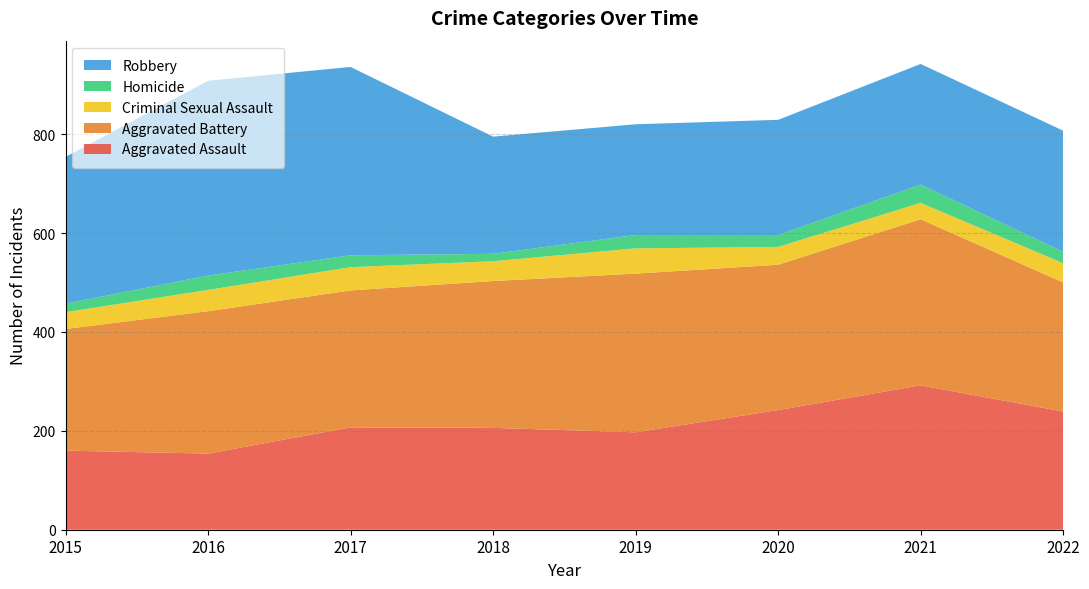

Reading left to right, extract all data points from this chart.

Aggravated Assault: 160	154	207	206	197	242	292	239
Aggravated Battery: 246	288	277	297	321	294	336	261
Criminal Sexual Assault: 34	43	47	40	51	36	33	39
Homicide: 17	29	24	15	27	24	37	23
Robbery: 297	394	381	237	224	233	244	245